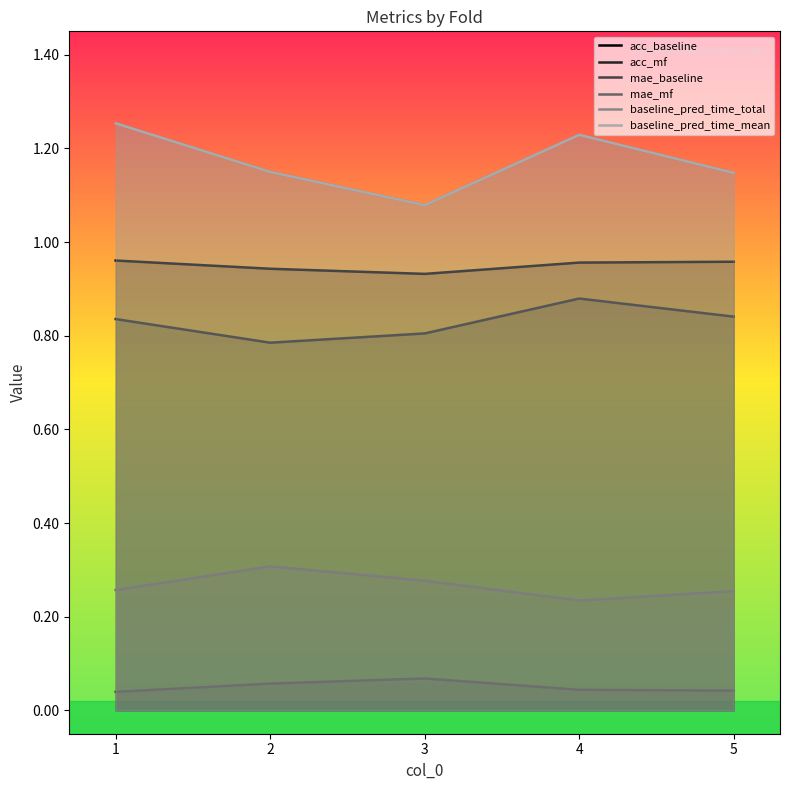

Is the value of baseline_pred_time_total at 1 greater than the value of acc_baseline at 5?

Yes